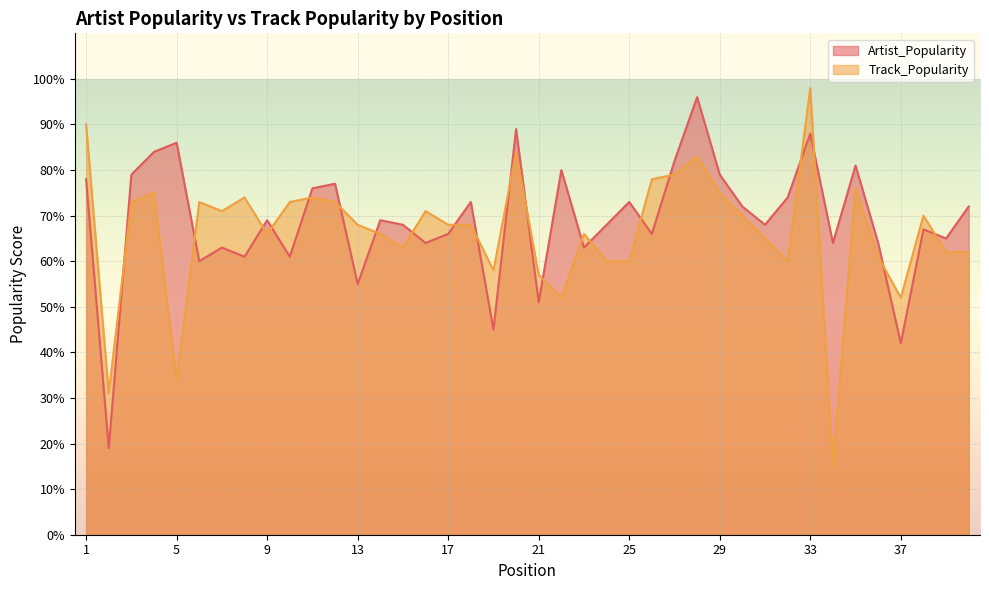

Which series has the largest total across all categories?

Artist_Popularity